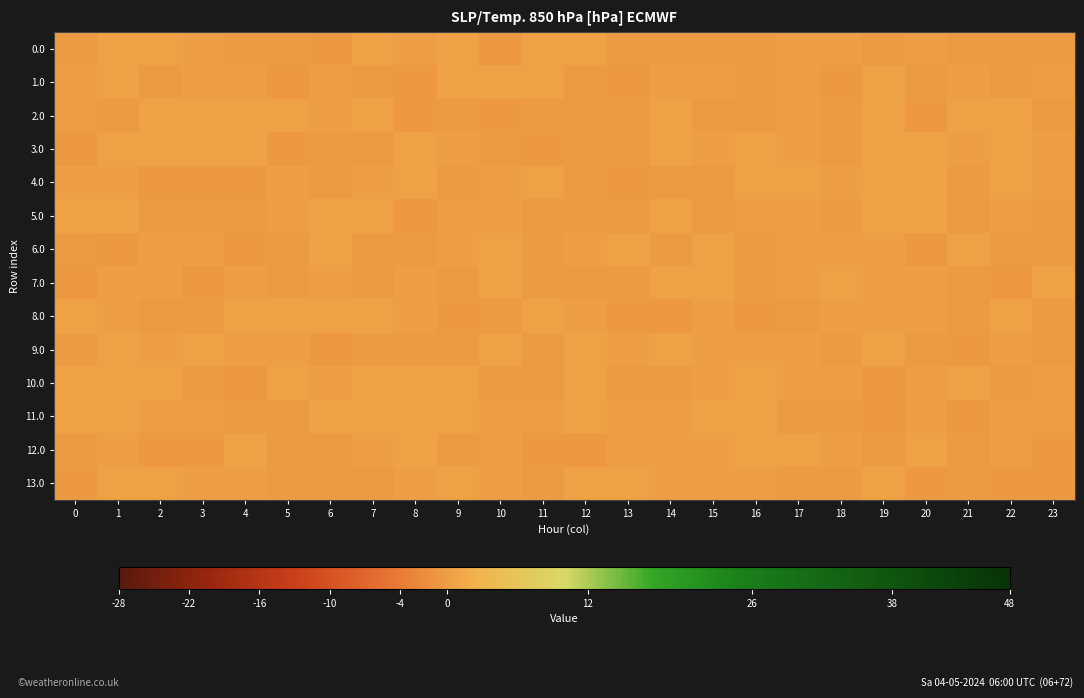

Rank the series by their maximum value, from lowest to highest.

3.0, 8.0, 11.0, 4.0, 7.0, 13.0, 1.0, 0.0, 5.0, 9.0, 12.0, 6.0, 2.0, 10.0